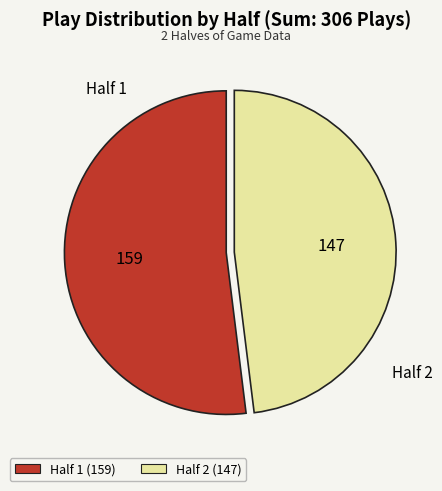

Is it true that Half 2 is 48% of the pie?

True